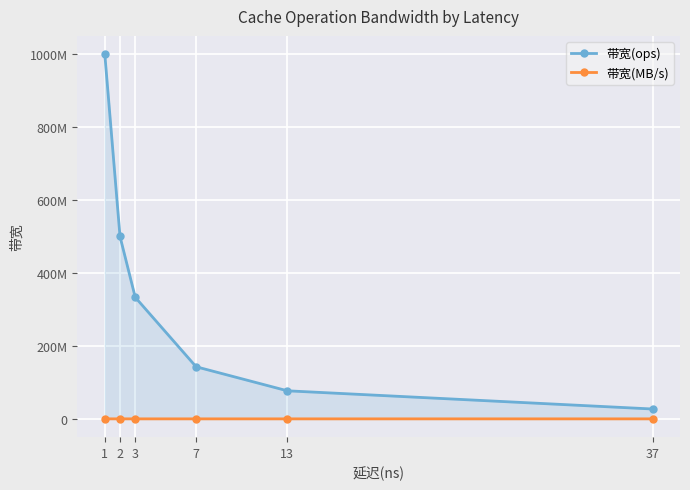

Is it true that 带宽(MB/s) equals 1729 at 37?

True